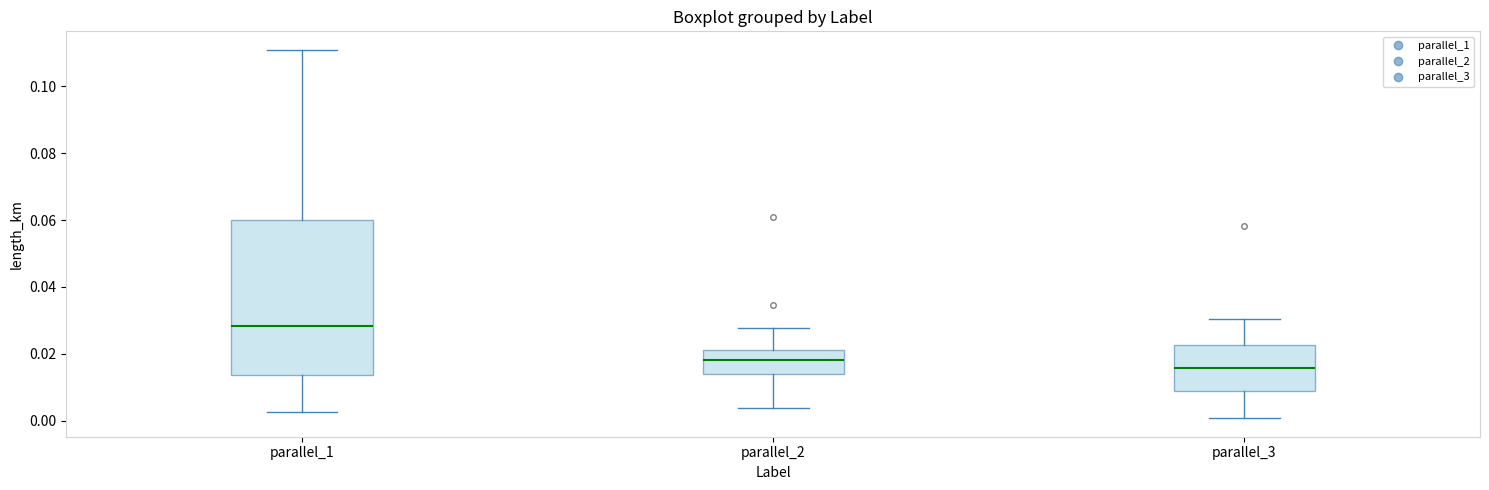

Which box is the tallest, from its lower edge to its upper edge?

parallel_1